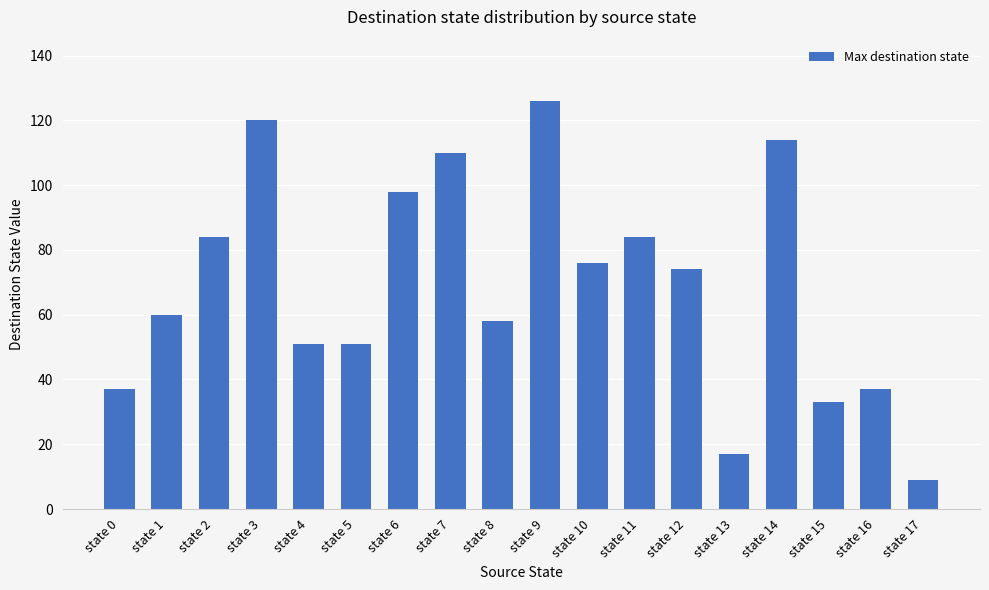

What is the ratio of the value at state 16 to the value at state 15?

1.1